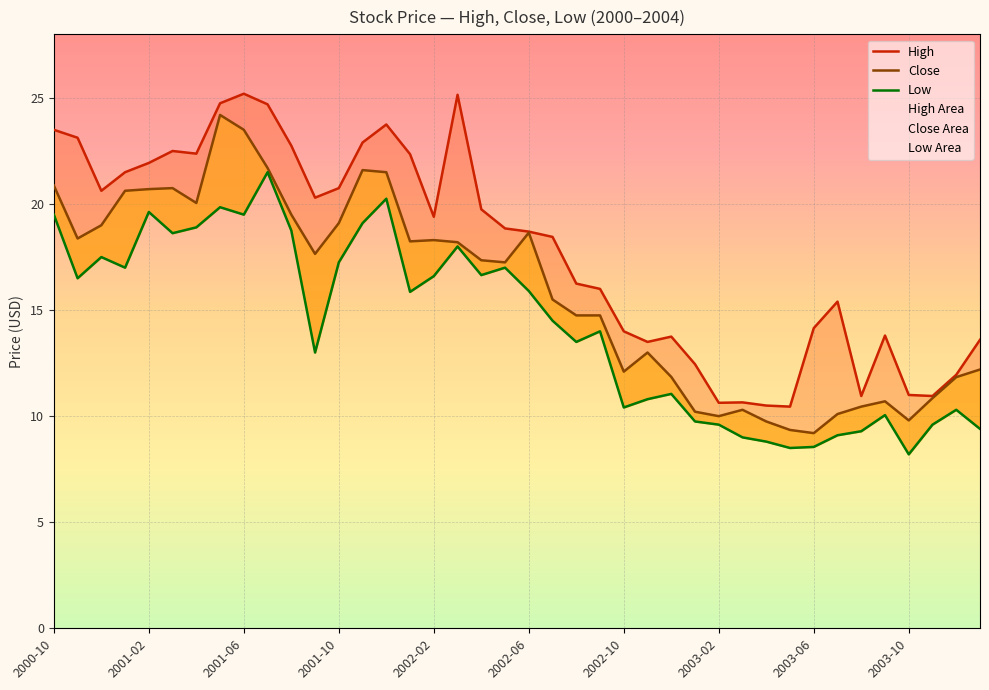

Reading left to right, what are all the values shown in this chart?

High: 23.5	23.1	20.6	21.5	21.9	22.5	22.4	24.8	25.2	24.7	22.8	20.3	20.8	22.9	23.8	22.4	19.4	25.1	19.8	18.9	18.7	18.5	16.2	16.0	14.0	13.5	13.8	12.4	10.6	10.7	10.5	10.4	14.2	15.4	10.9	13.8	11.0	10.9	11.9	13.6
Close: 20.9	18.4	19.0	20.6	20.7	20.8	20.0	24.2	23.5	21.7	19.5	17.6	19.1	21.6	21.5	18.2	18.3	18.2	17.4	17.2	18.6	15.5	14.8	14.8	12.1	13.0	11.8	10.2	10.0	10.3	9.8	9.3	9.2	10.1	10.4	10.7	9.8	10.8	11.8	12.2
Low: 19.5	16.5	17.5	17.0	19.6	18.6	18.9	19.9	19.5	21.5	18.8	13.0	17.2	19.1	20.2	15.9	16.6	18.0	16.6	17.0	15.9	14.5	13.5	14.0	10.4	10.8	11.1	9.8	9.6	9.0	8.8	8.5	8.6	9.1	9.3	10.1	8.2	9.6	10.3	9.4